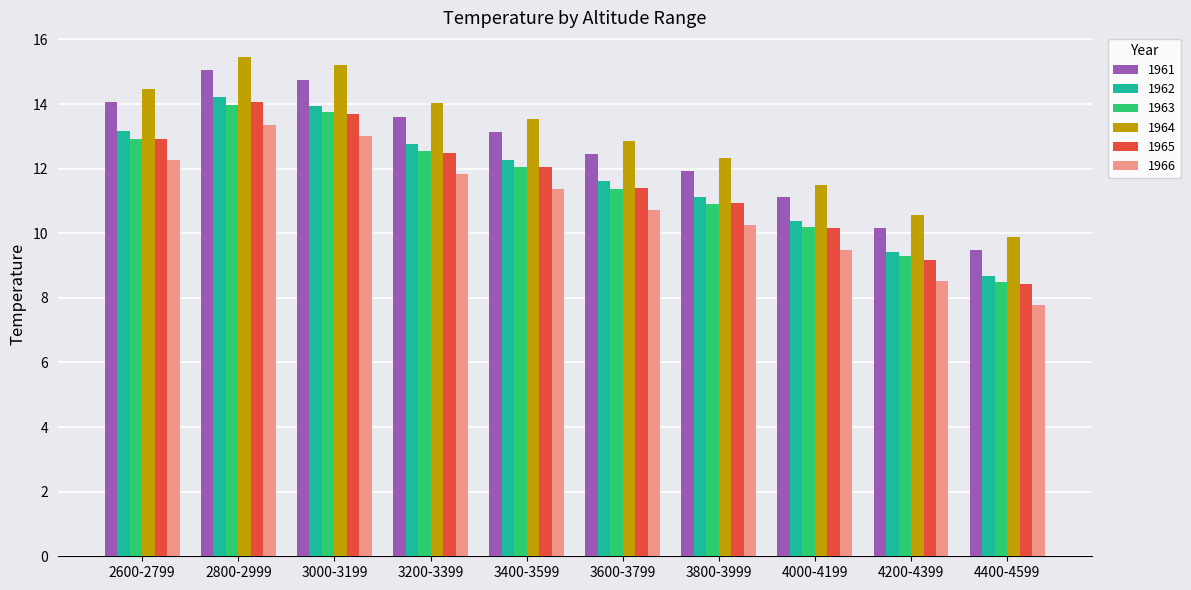

What value does the 1961 series have at 3600-3799?

12.5